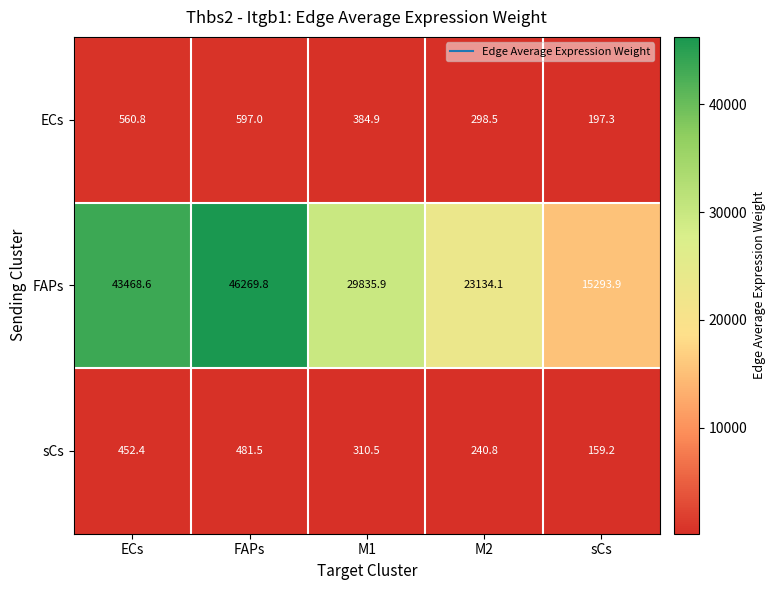

Where is FAPs nearest to the value 30781?

M1